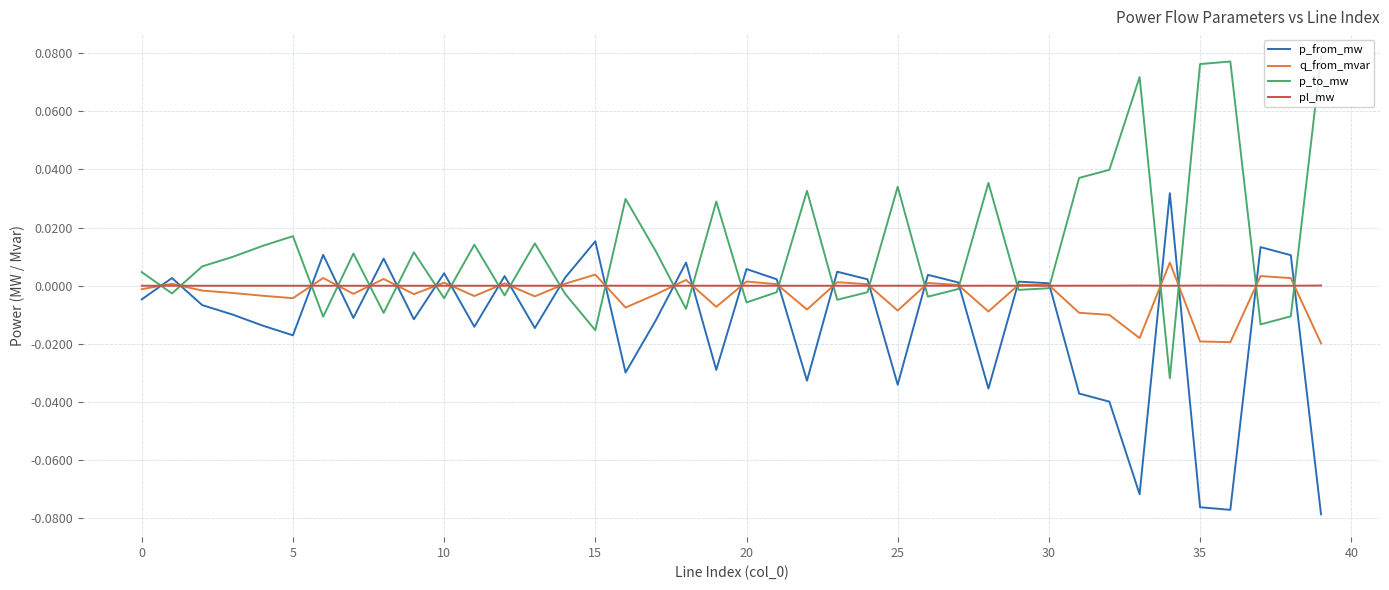

List the series in order of their peak value, highest first.

p_to_mw, p_from_mw, q_from_mvar, pl_mw